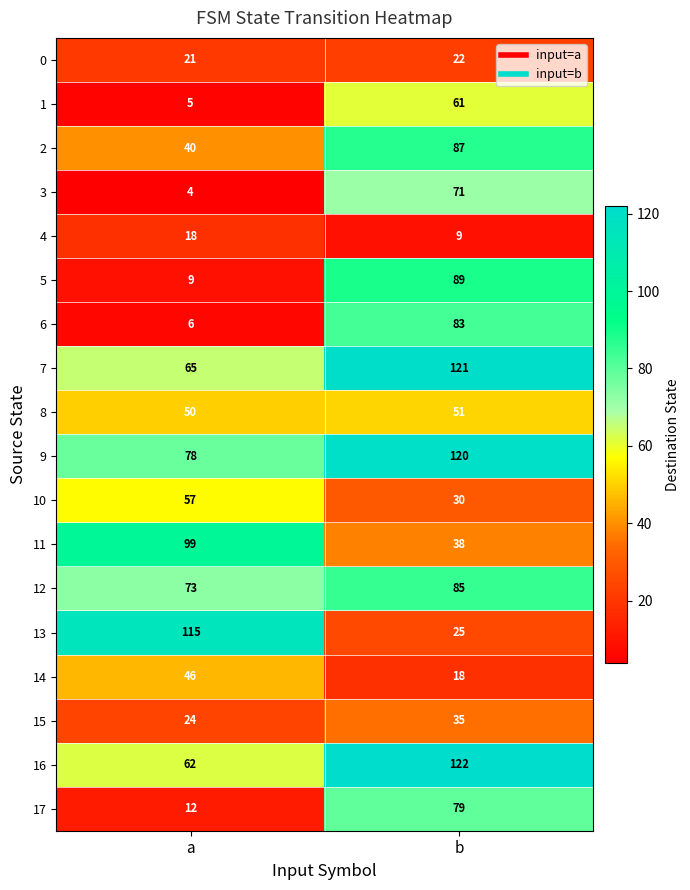

Is the value of 0 at a greater than the value of 10 at b?

No